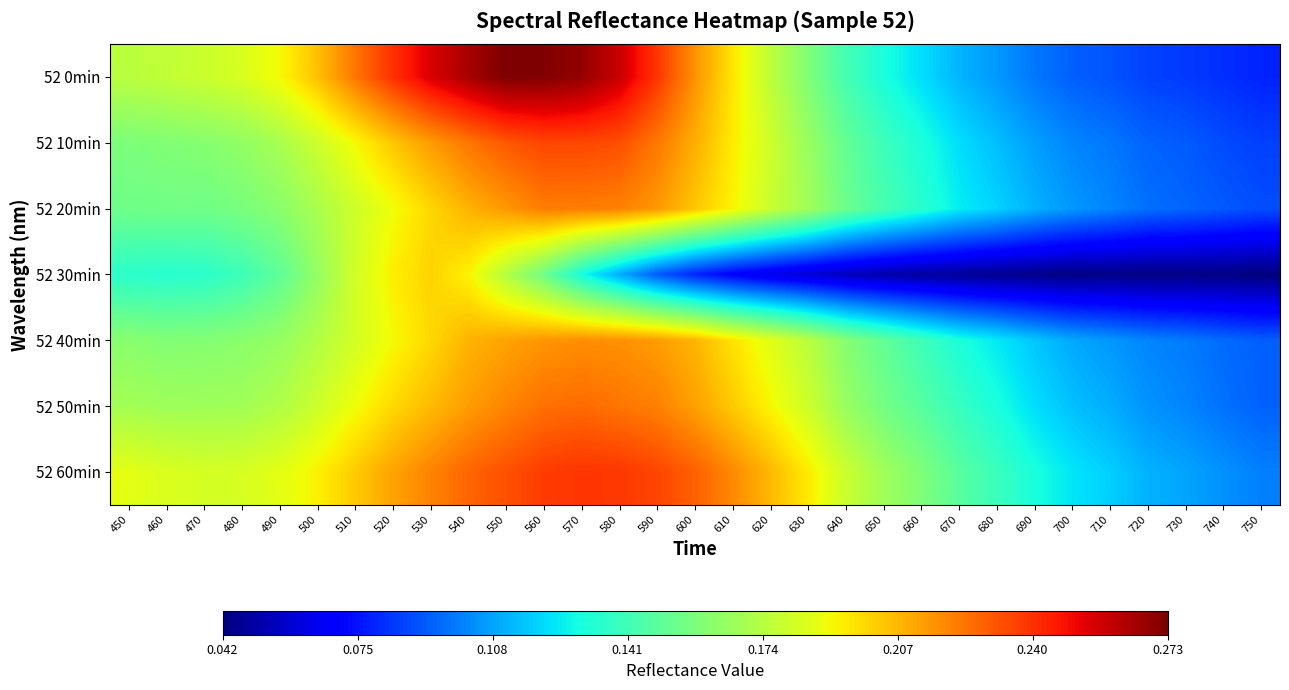

How many data points does each series have?

31